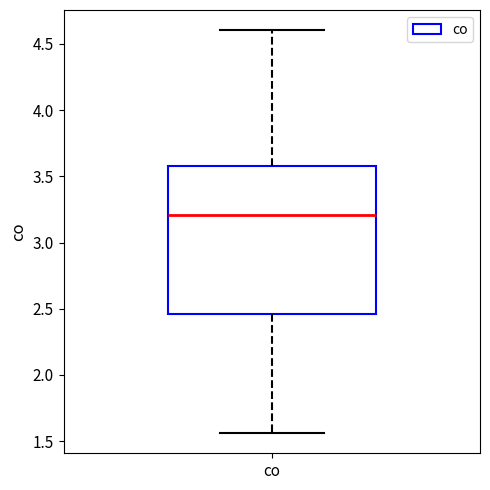

Read this box plot against the y-axis: the position of the median line, the range covered by the box, and the ends of both whiskers. The values are not printed on the chart, so give them approximately, as read against the axis.

median 3.20, box 2.45 to 3.60, whiskers 1.55 to 4.60